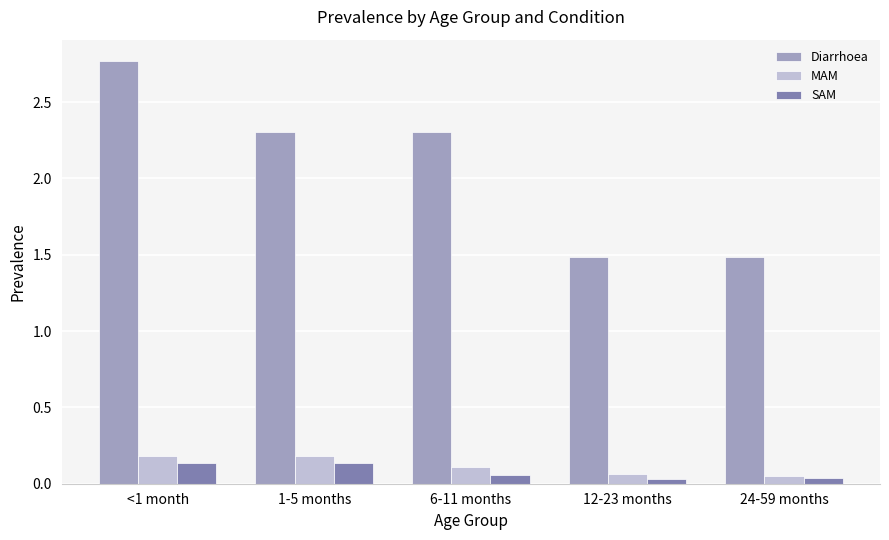

How many groups of bars are there?

5